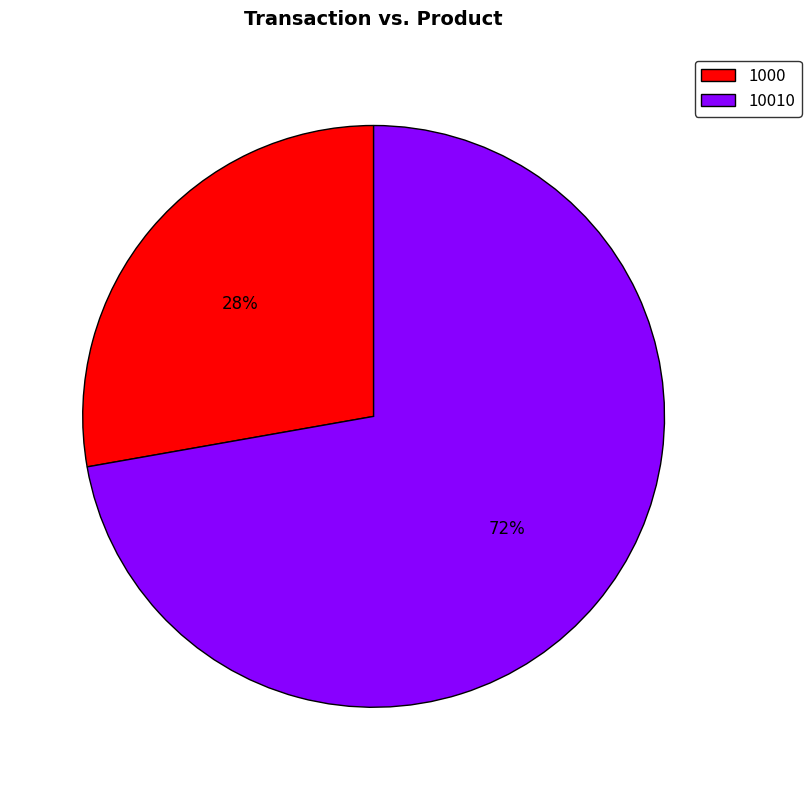

The 10010 slice represents 61% of the pie. True or false?

False